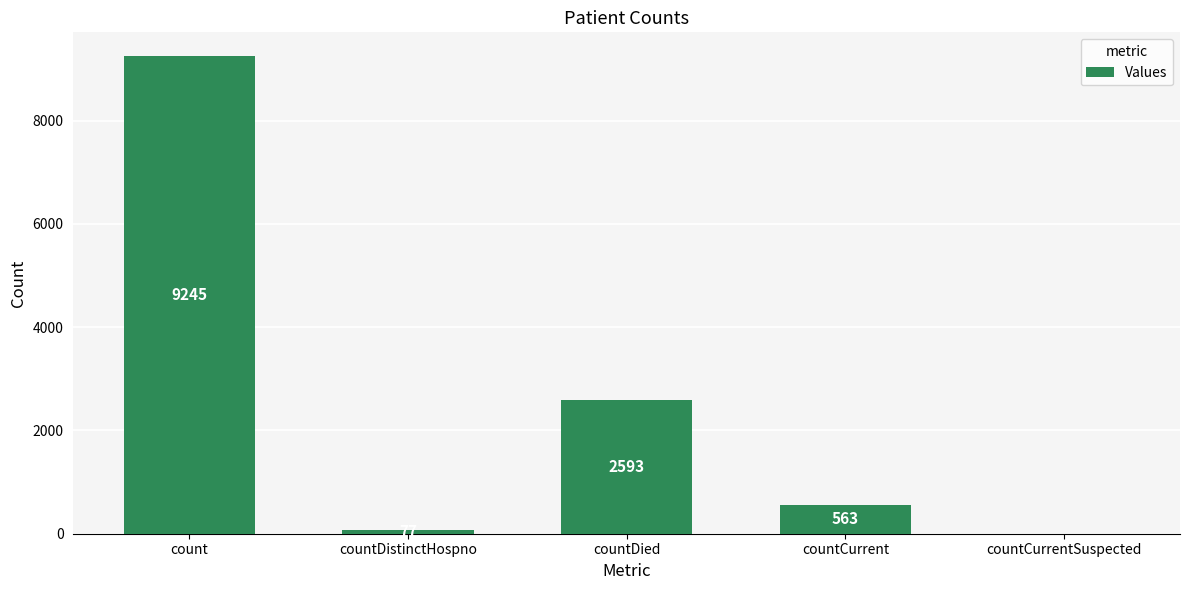

What is the difference between the values at count and countCurrentSuspected?

9245